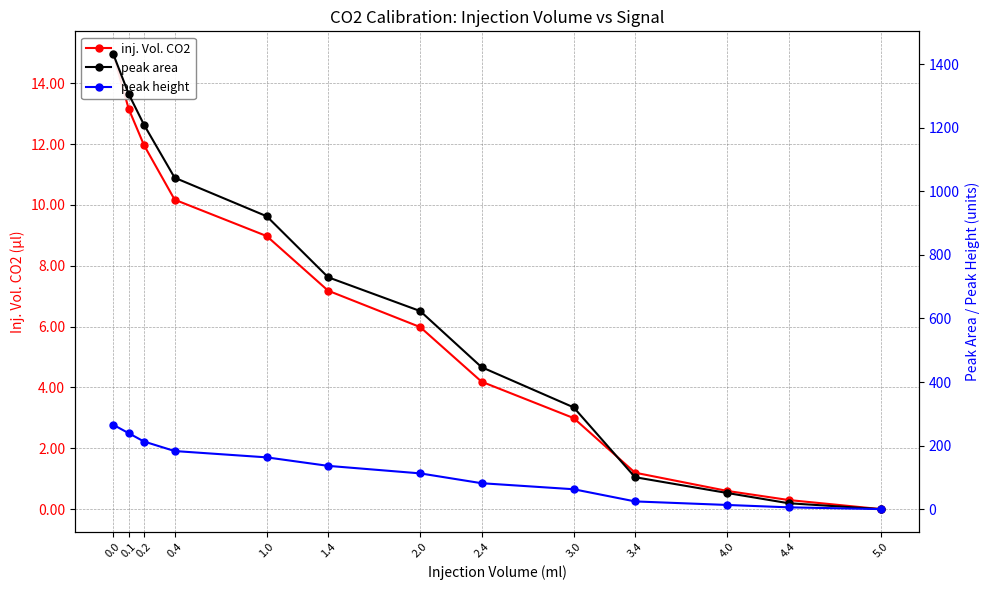

Which series has the largest range (max minus min)?

peak area